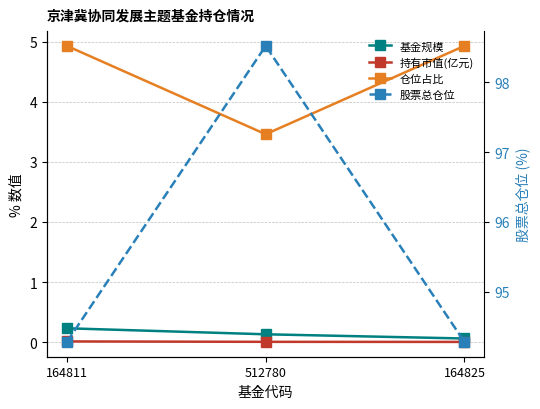

What are all the series names shown in the legend?

基金规模, 持有市值(亿元), 仓位占比, 股票总仓位